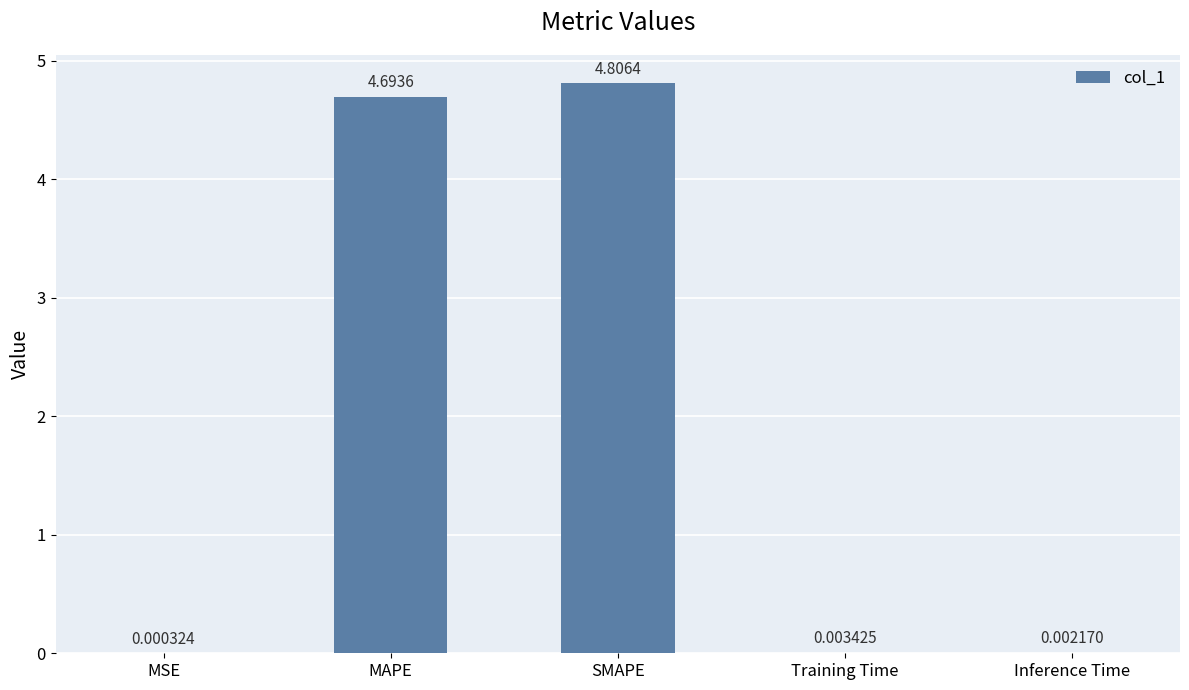

What is the sum of all values?

9.5